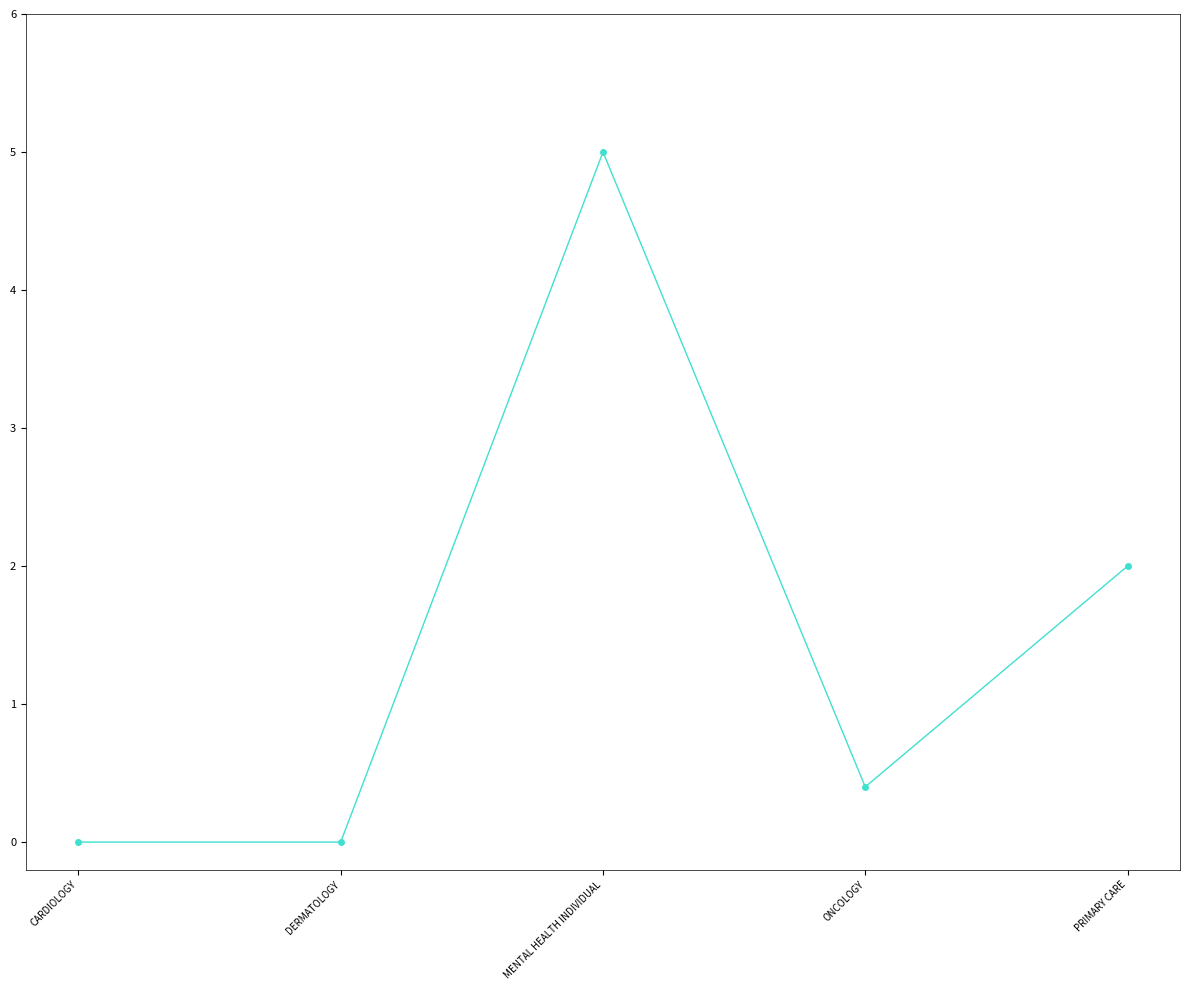

Does the chart have visible grid lines?

No